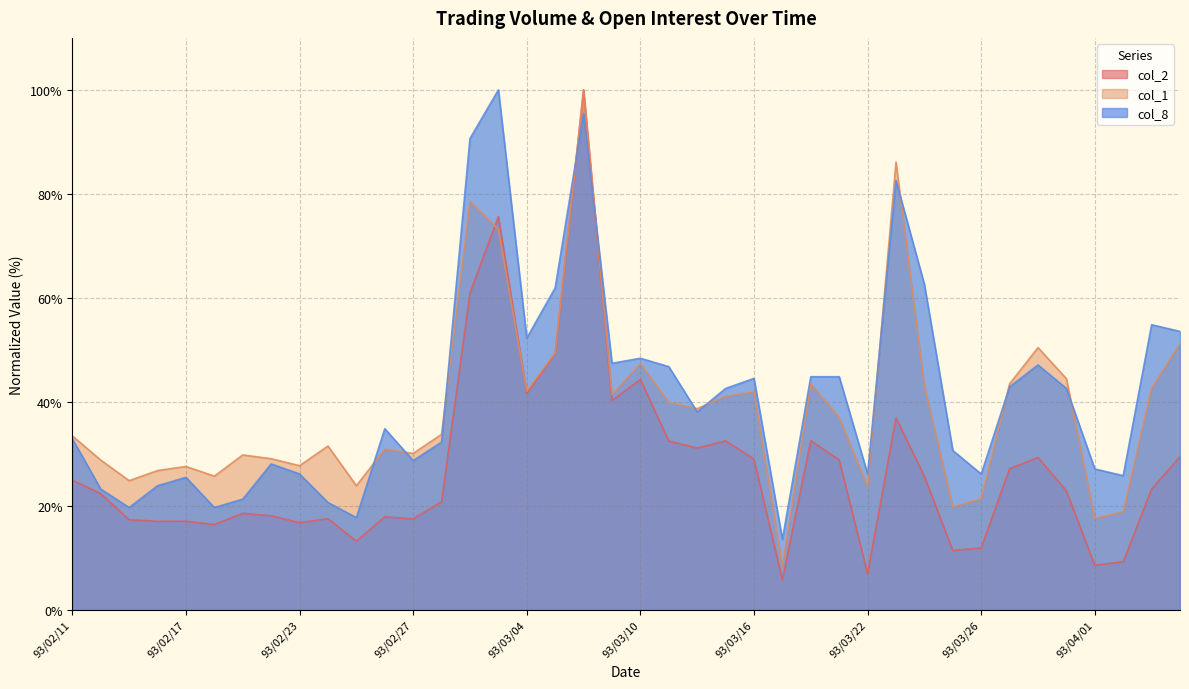

What is the sum of all col_2 values?

1102.5